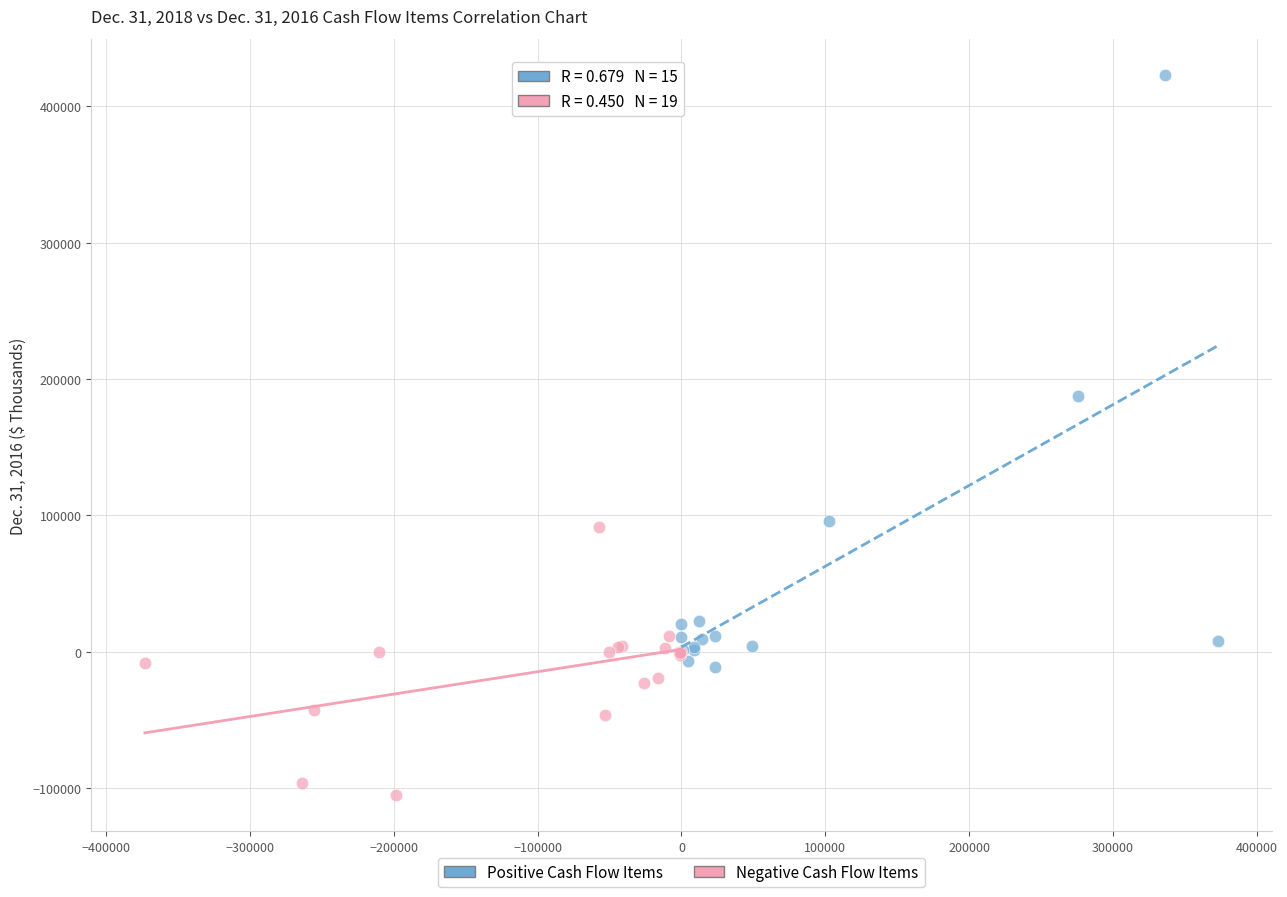

Which series contains the highest Y value?

Positive Cash Flow Items